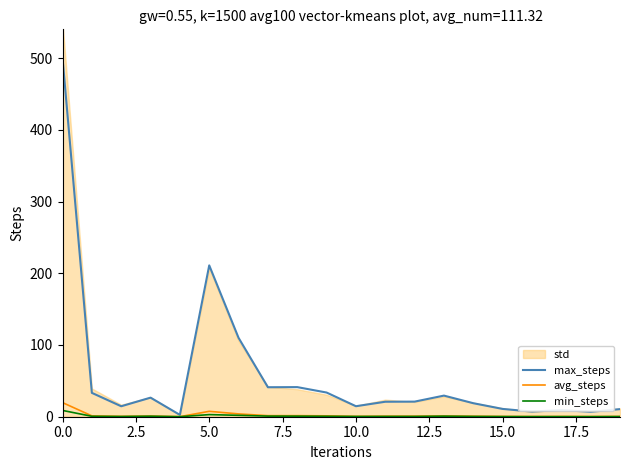

At how many categories does at least one series exceed 131?

2